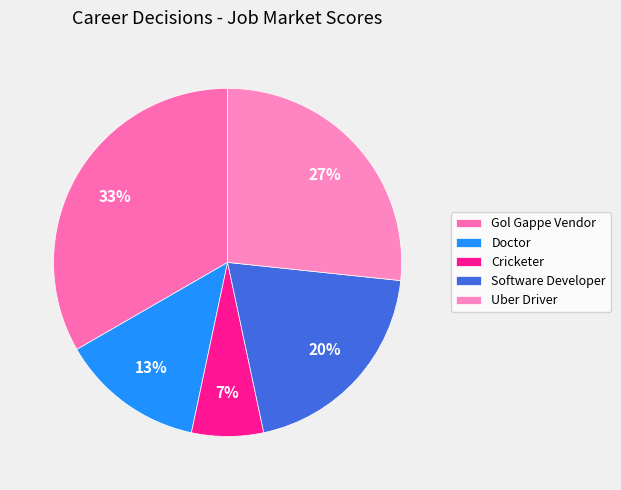

Count the number of slices in the pie.

5